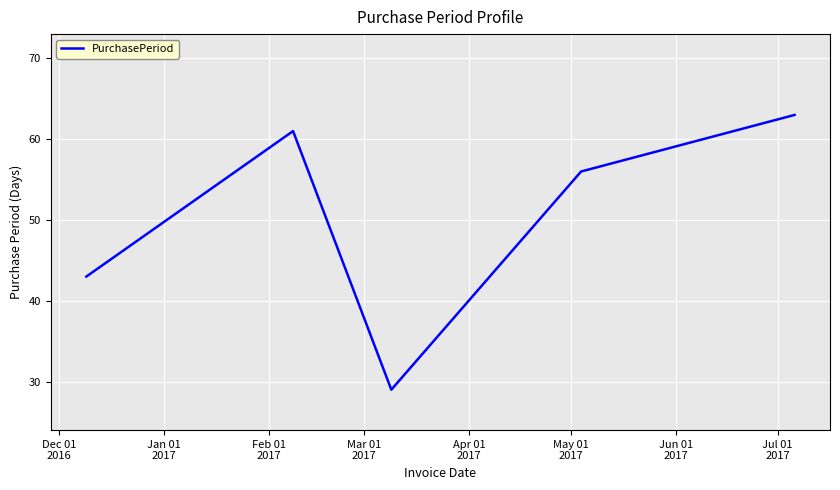

What is the maximum value shown in the chart?

63